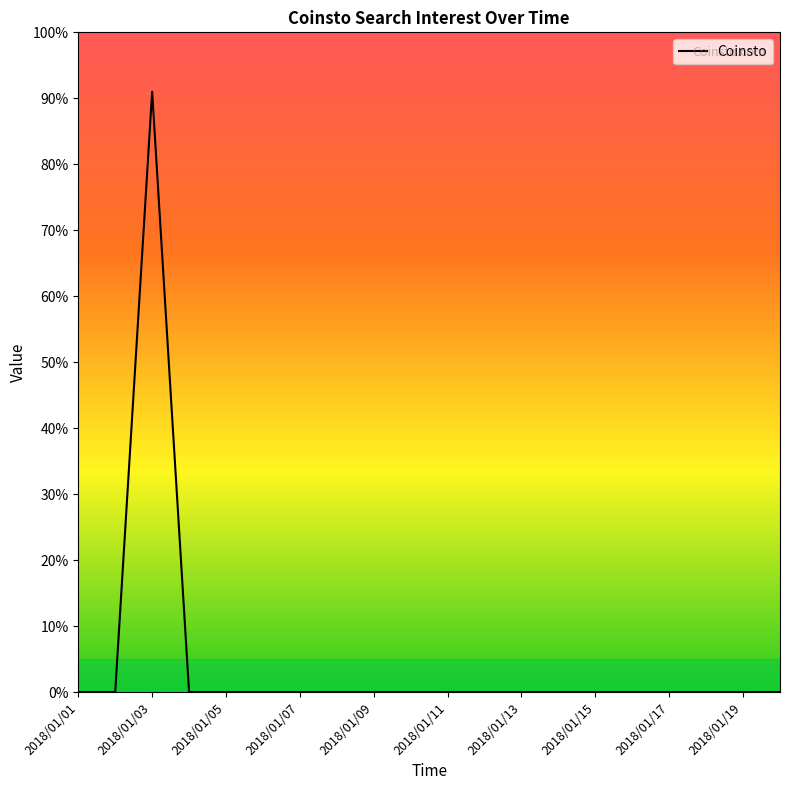

What is the greatest value displayed?

91